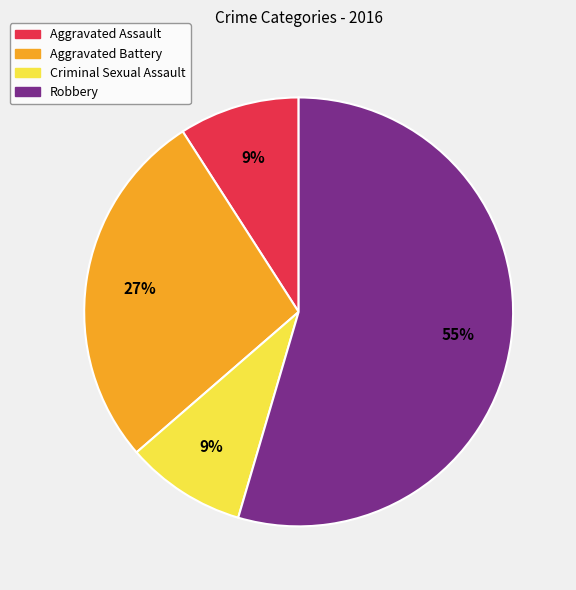

Which slice represents more than half of the pie?

Robbery